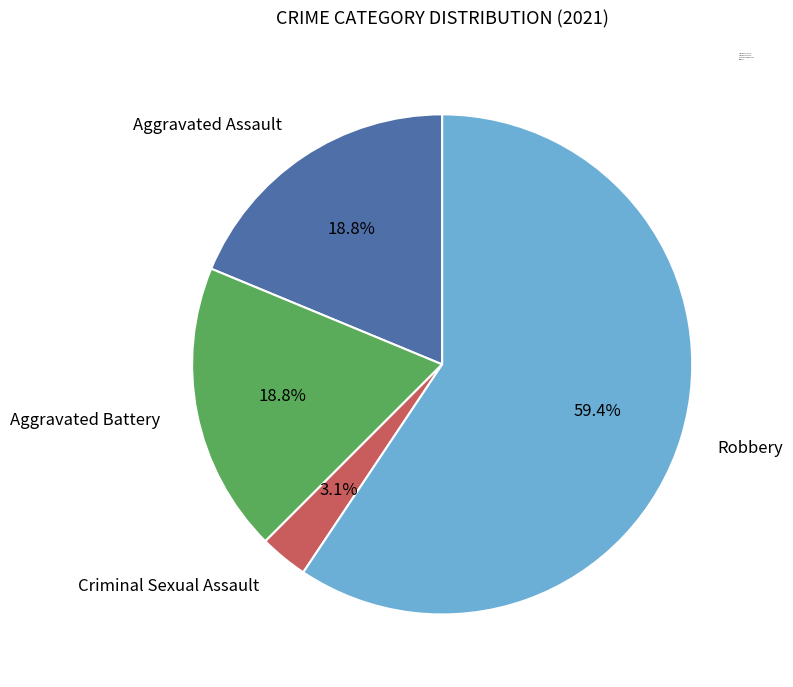

To the nearest percent, what is the combined percentage of Robbery and Aggravated Assault?

78%